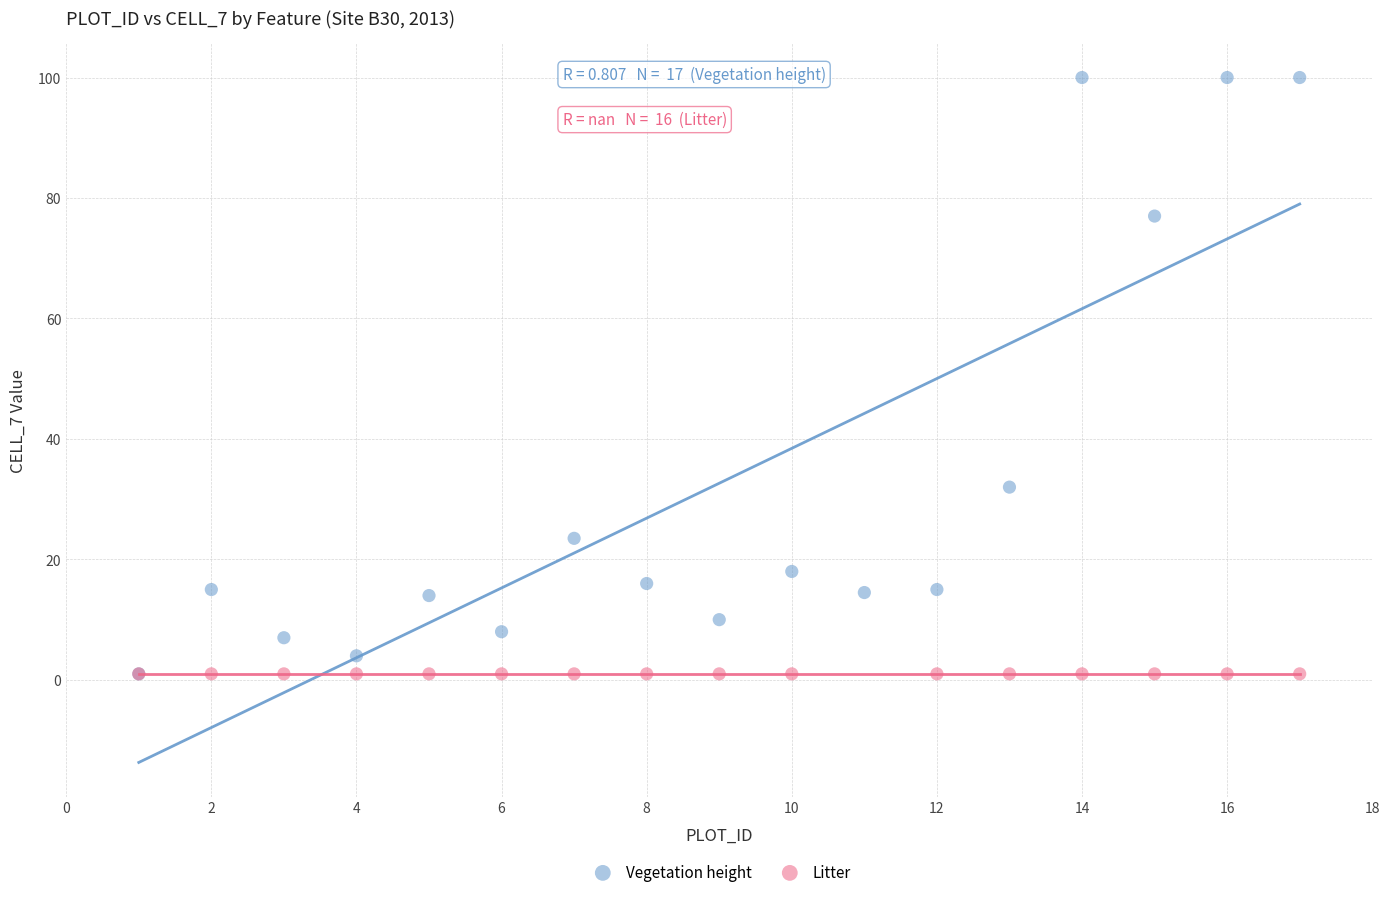

Which series contains the highest Y value?

Vegetation height